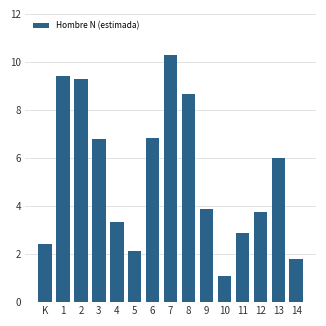

Reading left to right, what are all the values shown in this chart?

K=2.4	1=9.4	2=9.3	3=6.8	4=3.3	5=2.1	6=6.8	7=10.3	8=8.7	9=3.9	10=1.1	11=2.9	12=3.7	13=6.0	14=1.8